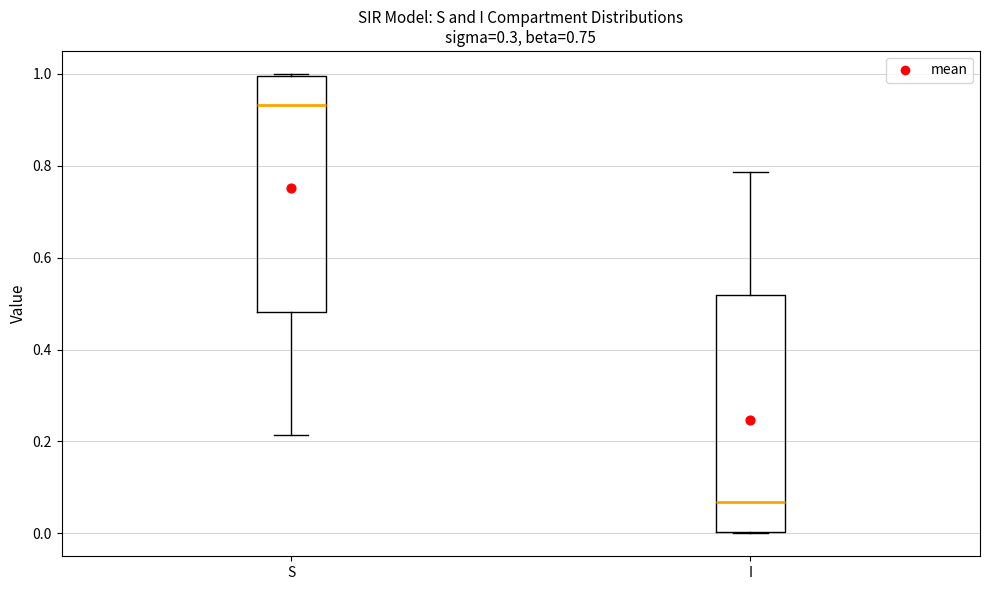

Which box has the lowest median line?

I